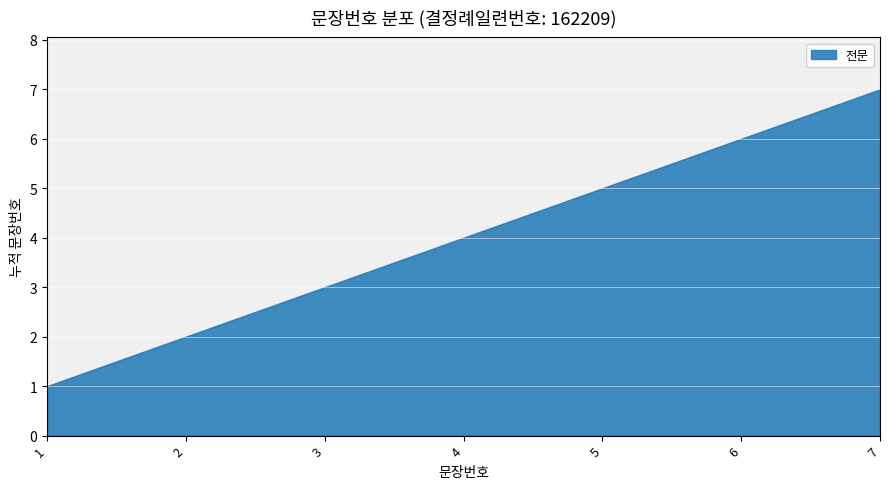

Count the number of values greater than 4.

3